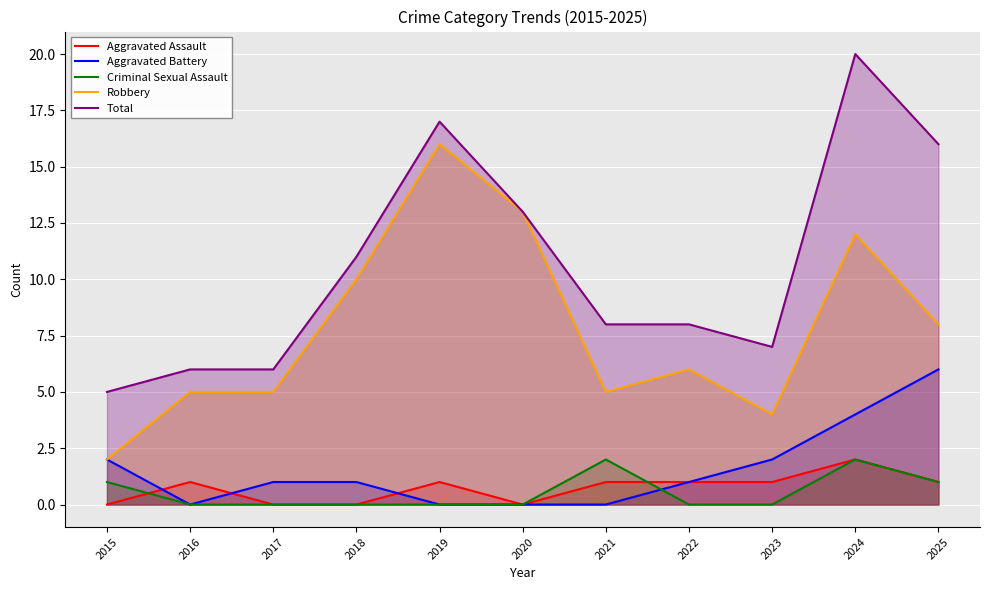

What is the maximum value shown in the chart?

20